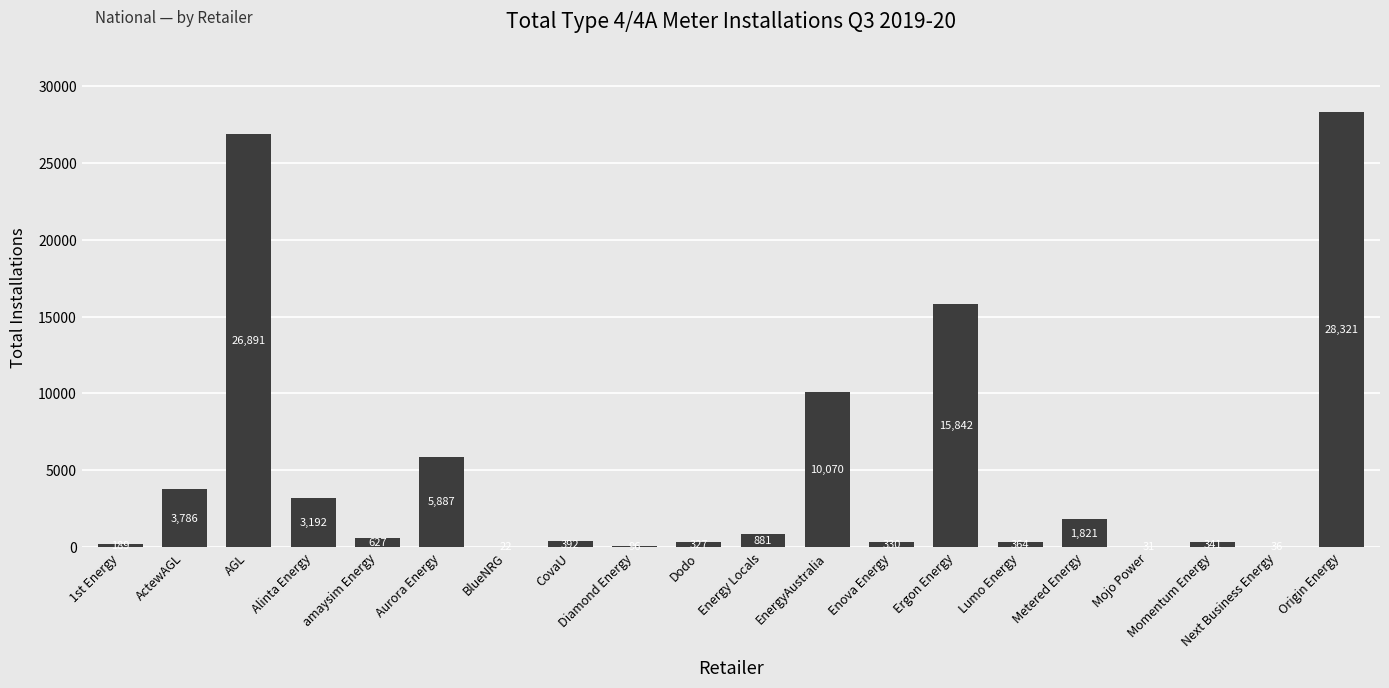

Is it true that the value at Dodo is 327?

True